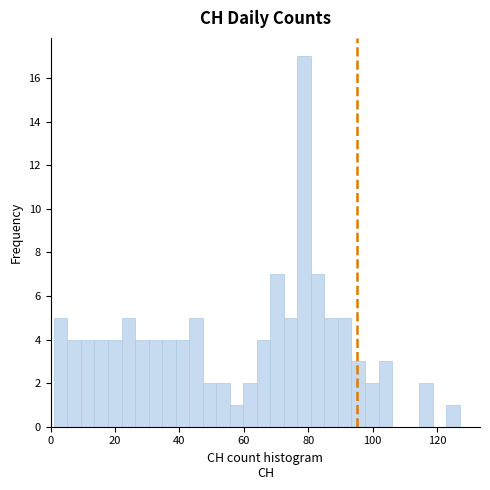

Read against the x-axis, roughly where is the centre of the tallest bar?

78